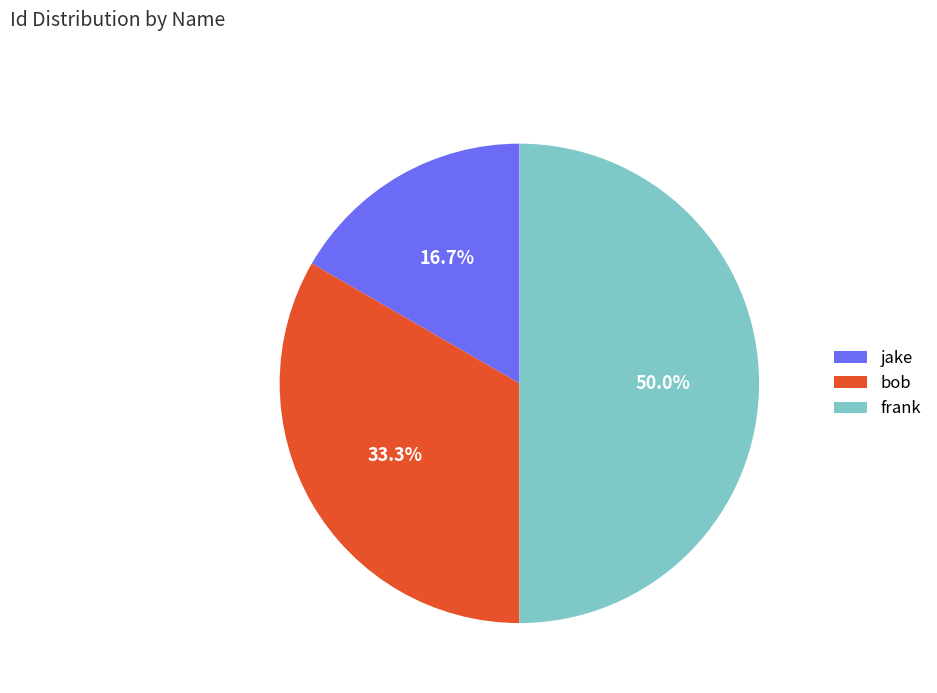

Does jake represent more than half of the total?

No